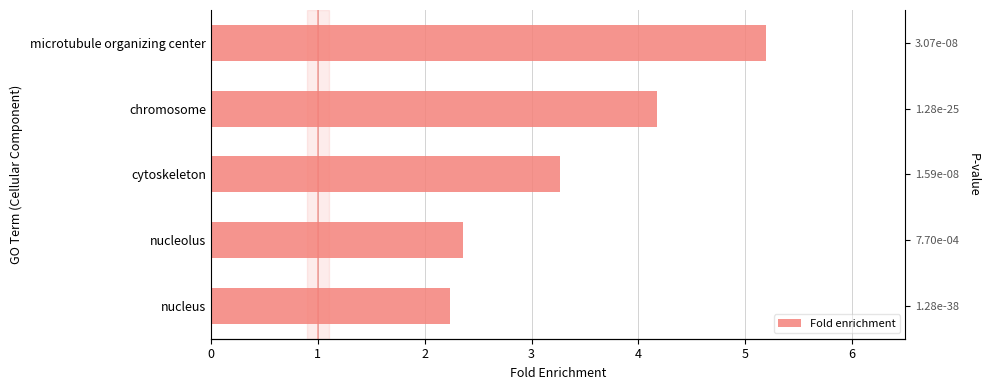

The value at 3 is 4.2. True or false?

True